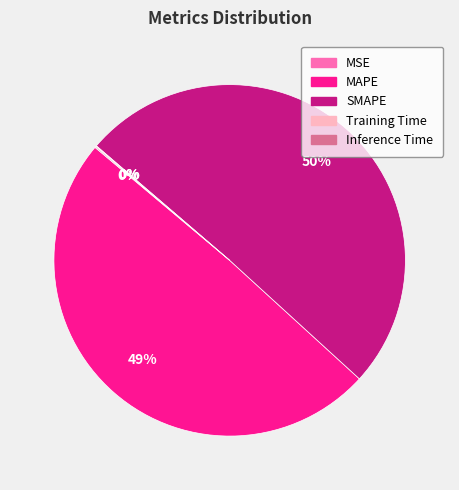

Is it true that SMAPE is 50% of the pie?

True